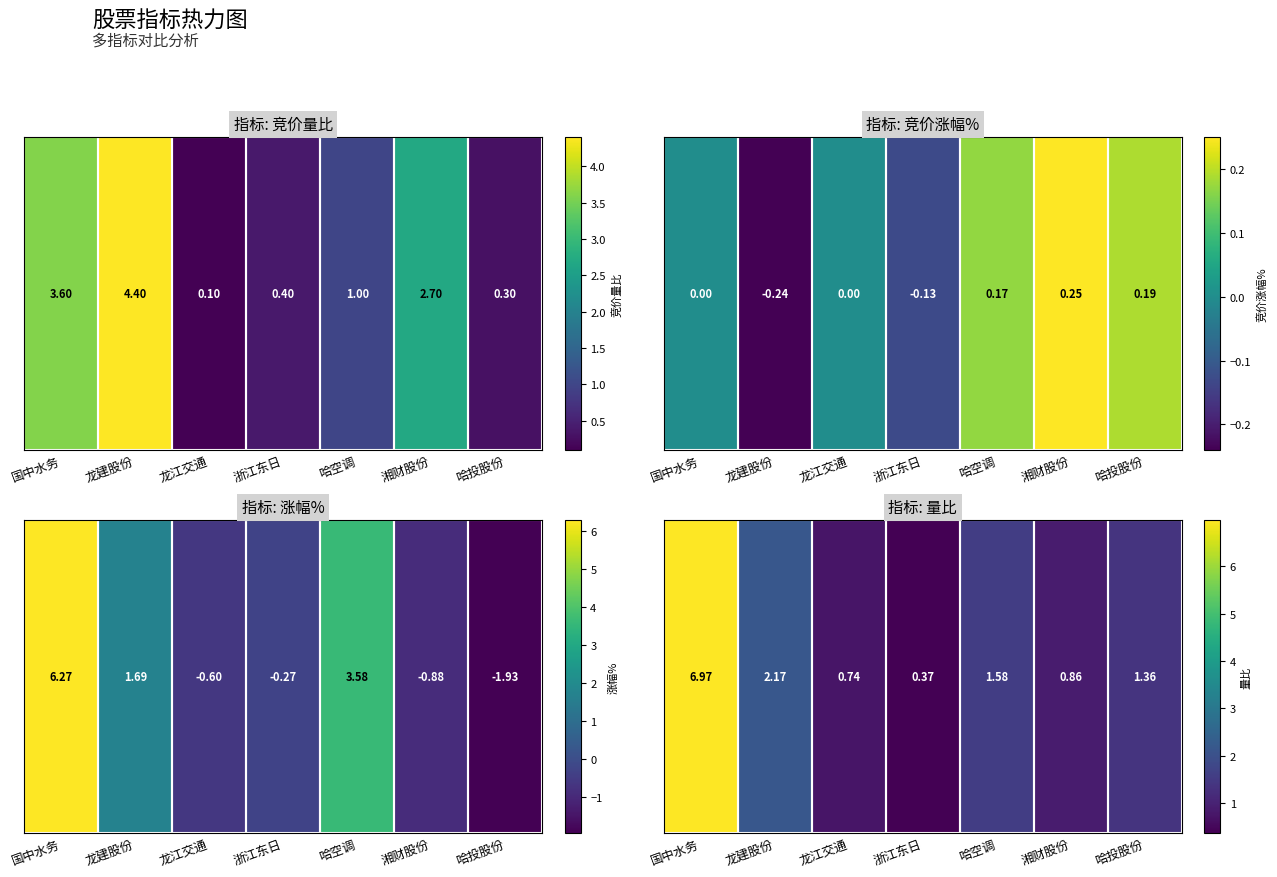

What is the difference between the maximum and minimum values?

6.6